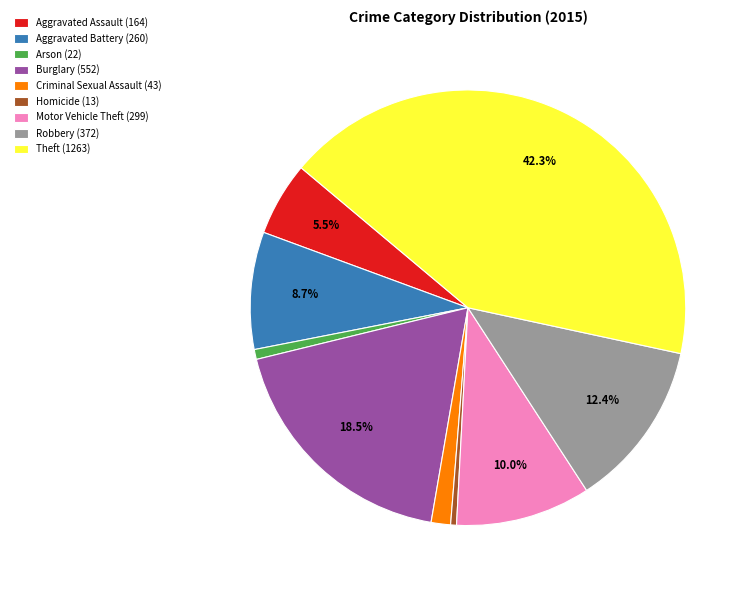

Does Robbery represent more than half of the total?

No